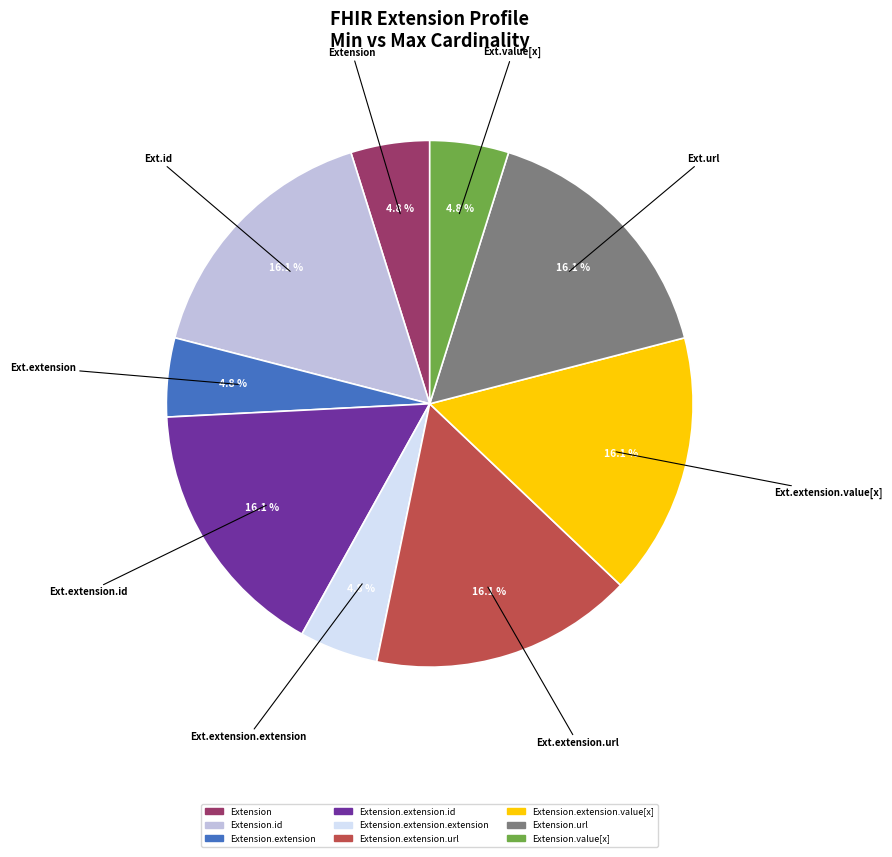

Count the number of slices in the pie.

9